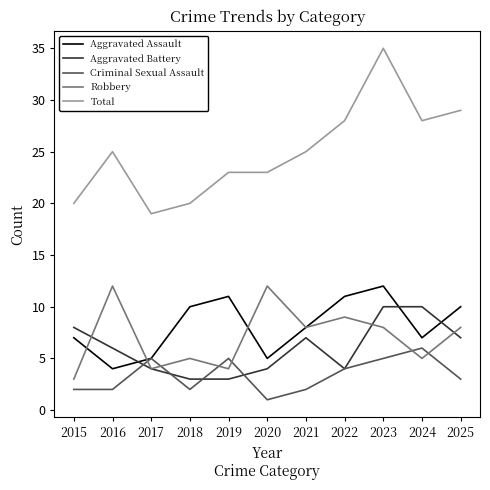

What is the sum of the Criminal Sexual Assault values at 2025 and 2020?

4